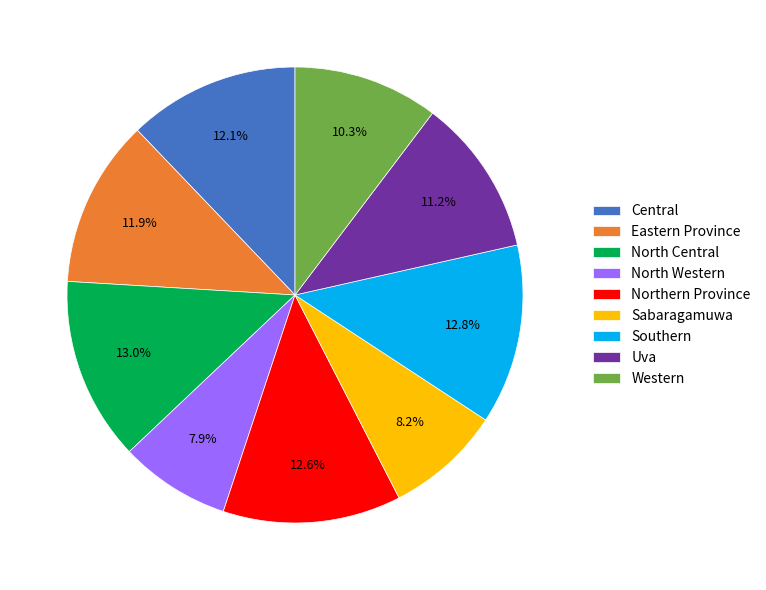

To the nearest percent, what is the average slice percentage?

11%